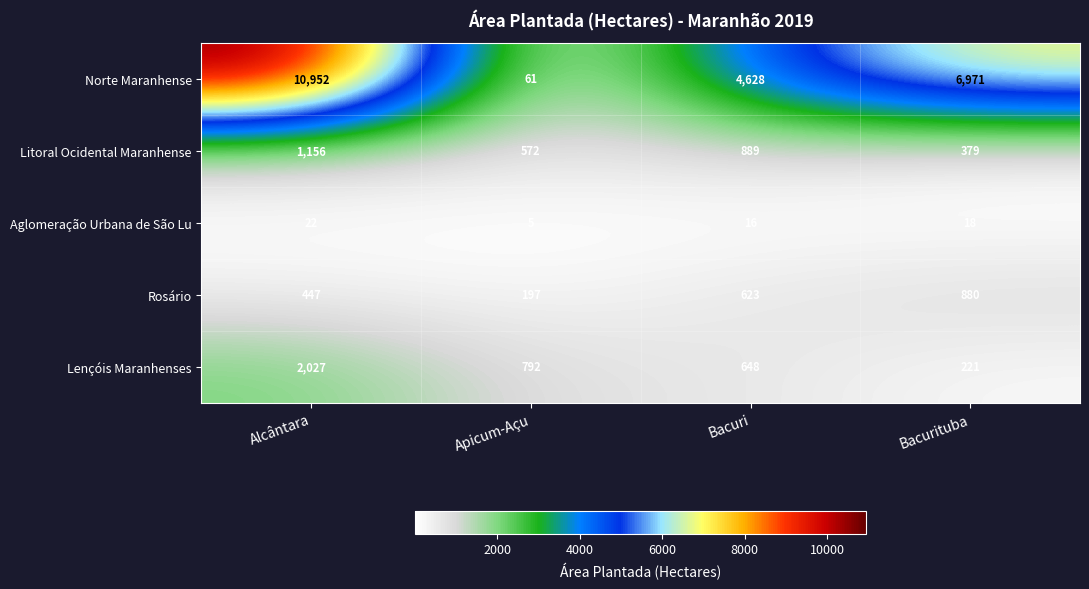

Which label corresponds to the smallest value in the chart?

Apicum-Açu